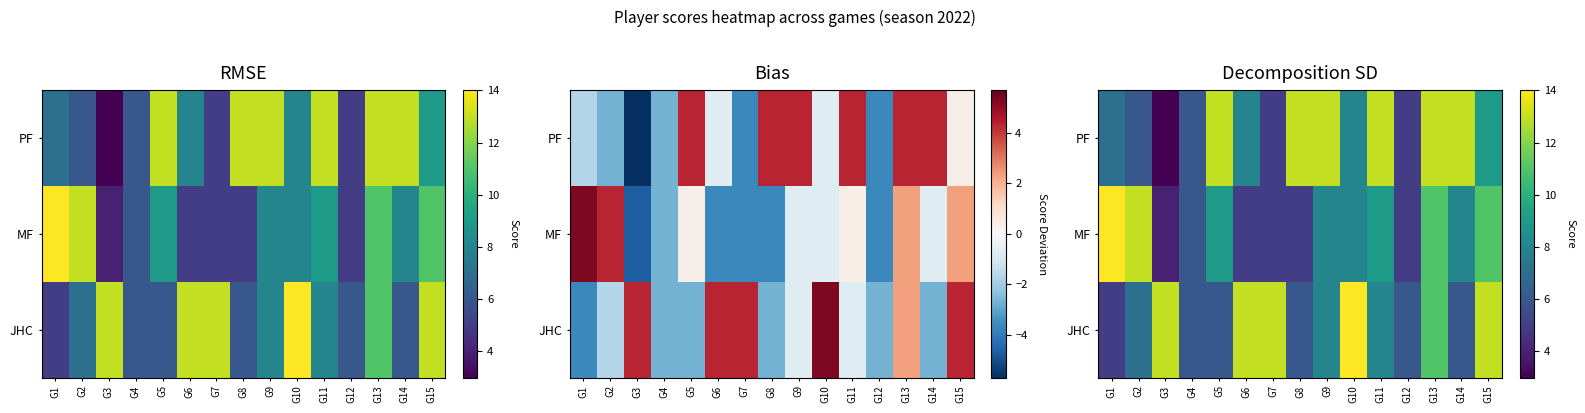

What is the difference between the highest and lowest values at G3?

10